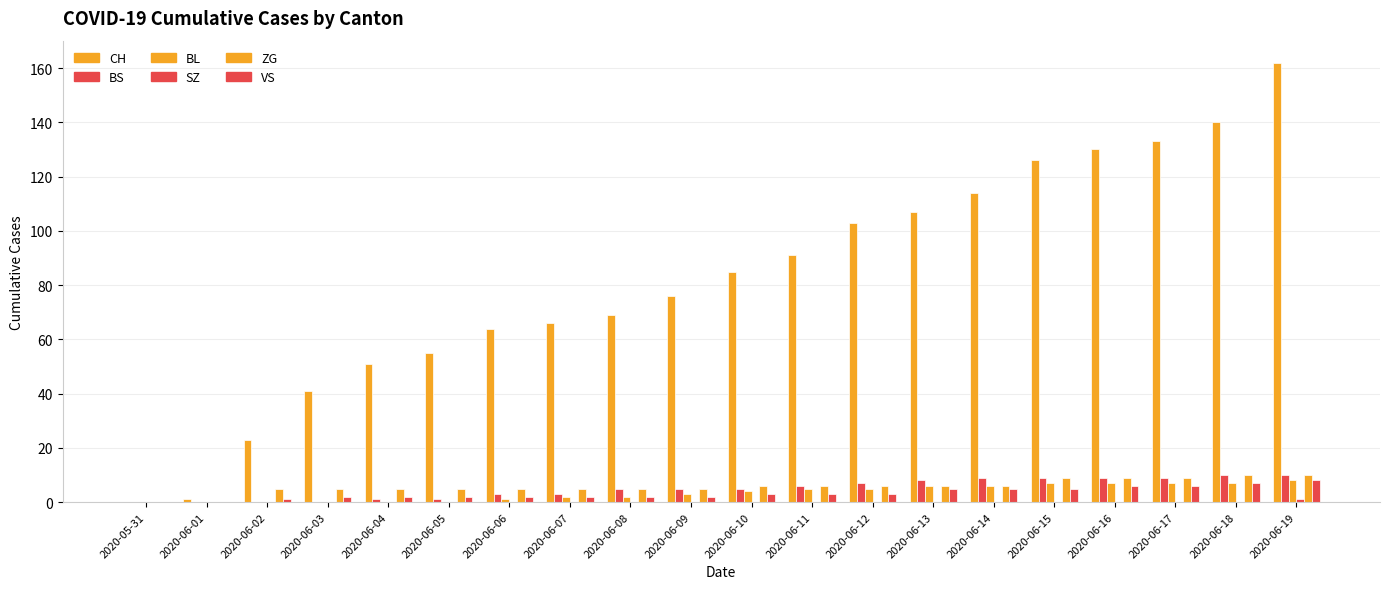

Count the number of data series in this chart.

6